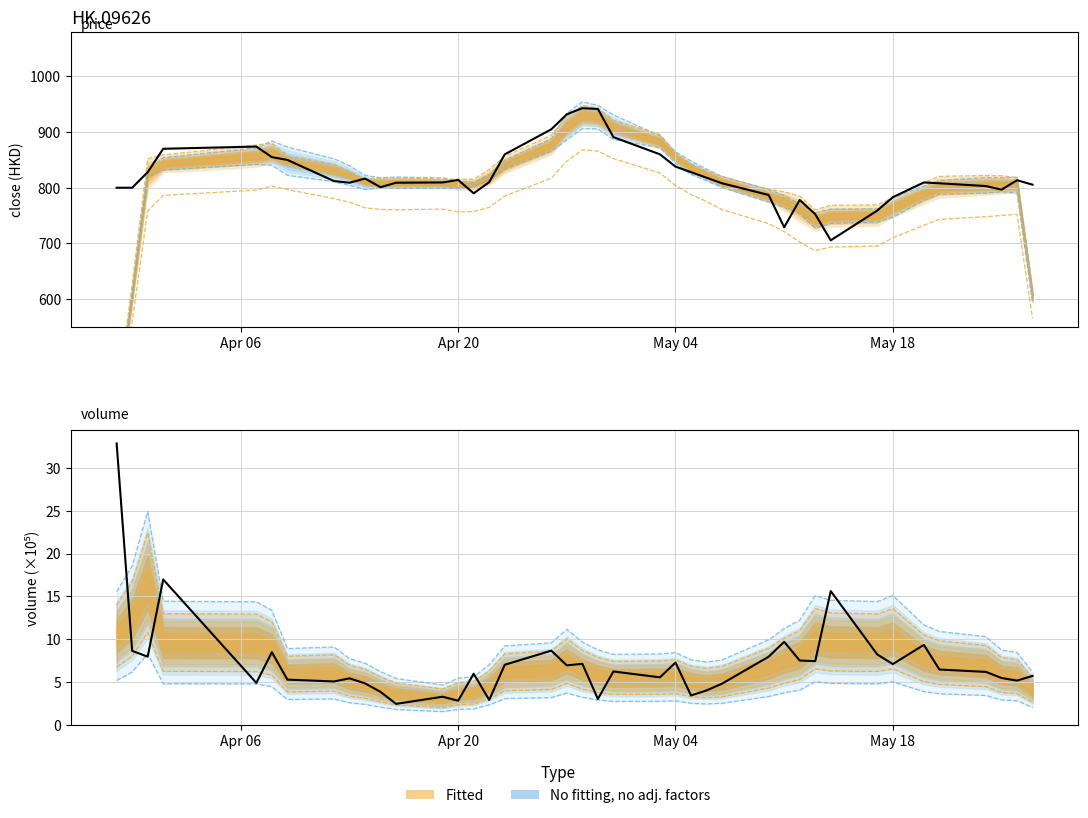

Is it true that close equals 1307.3 at 4?

False